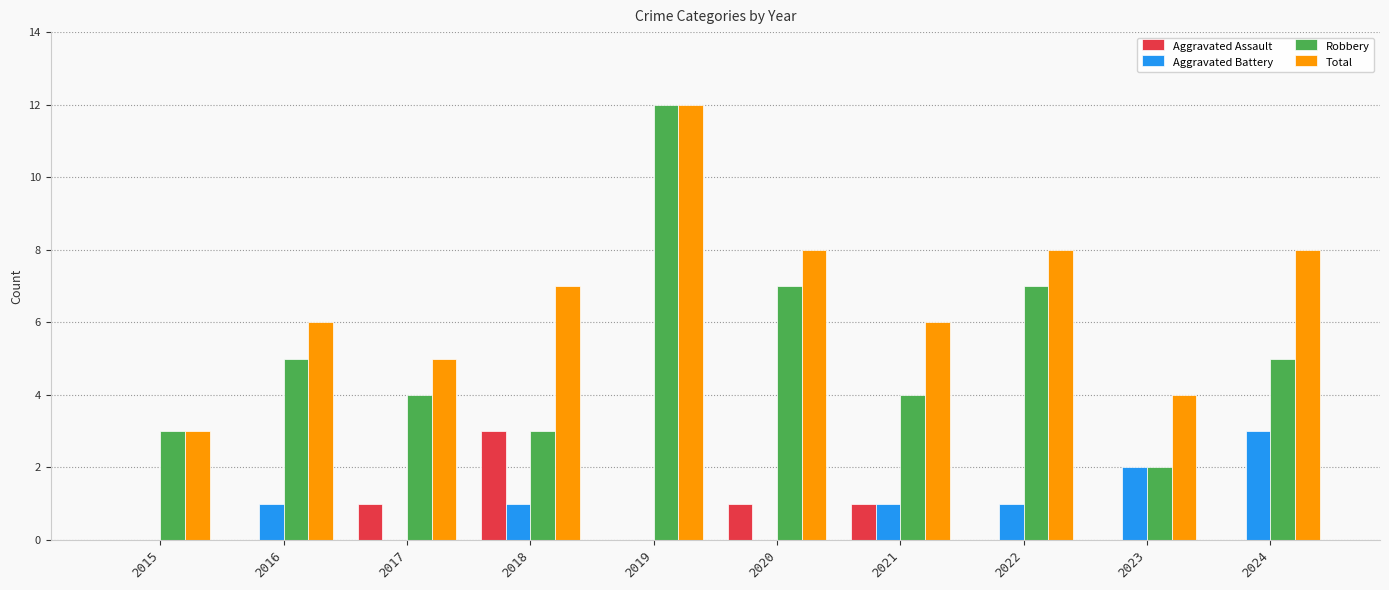

Which series changed the most between 2020 and 2021?

Robbery